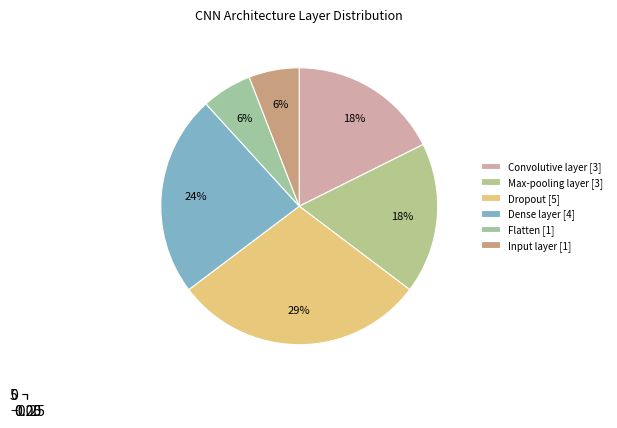

Does Flatten account for over 50% of the chart?

No